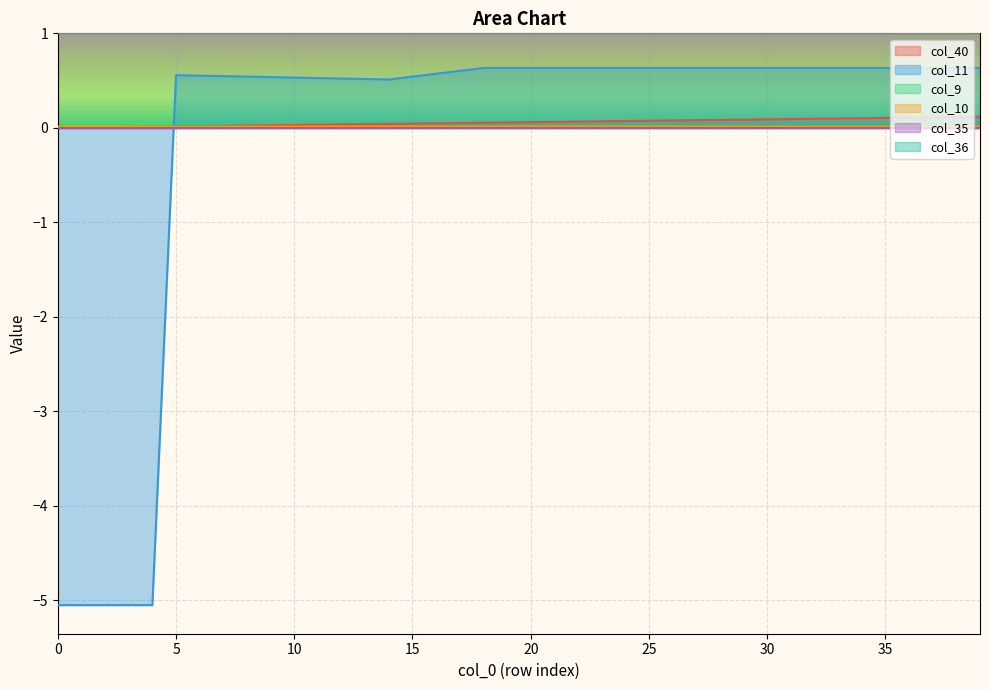

True or false: col_11 has more than 1 points higher than both neighbors.

False